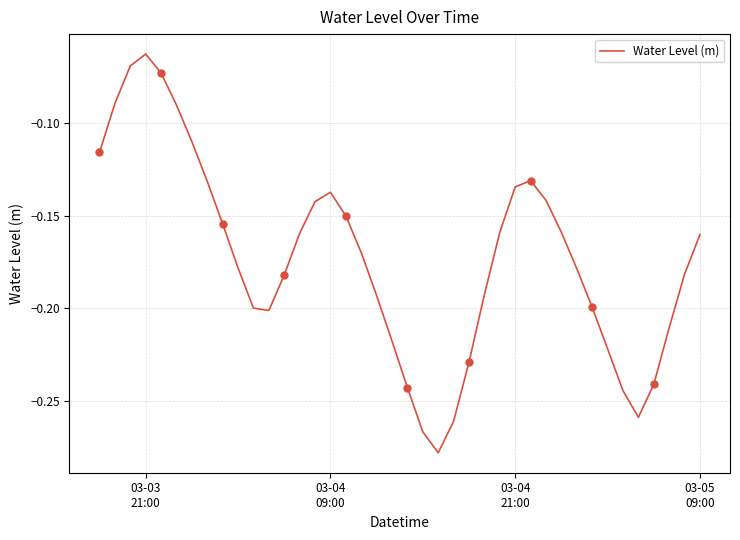

What is the sum of all values?

-6.9